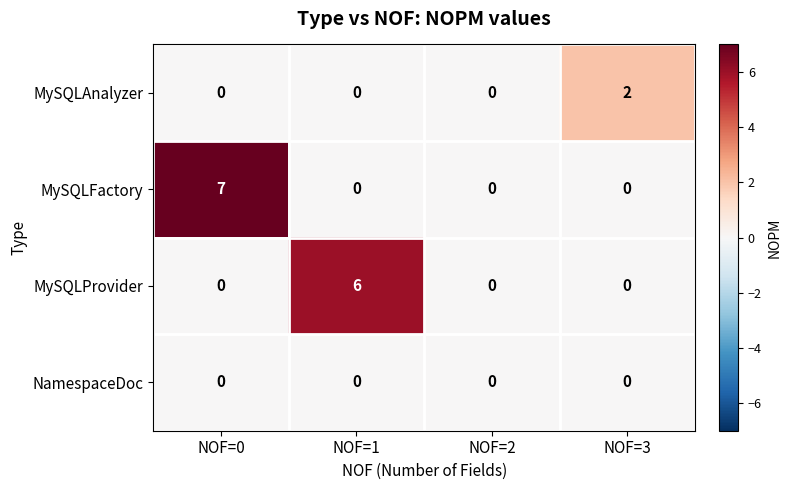

What is the greatest value displayed?

7